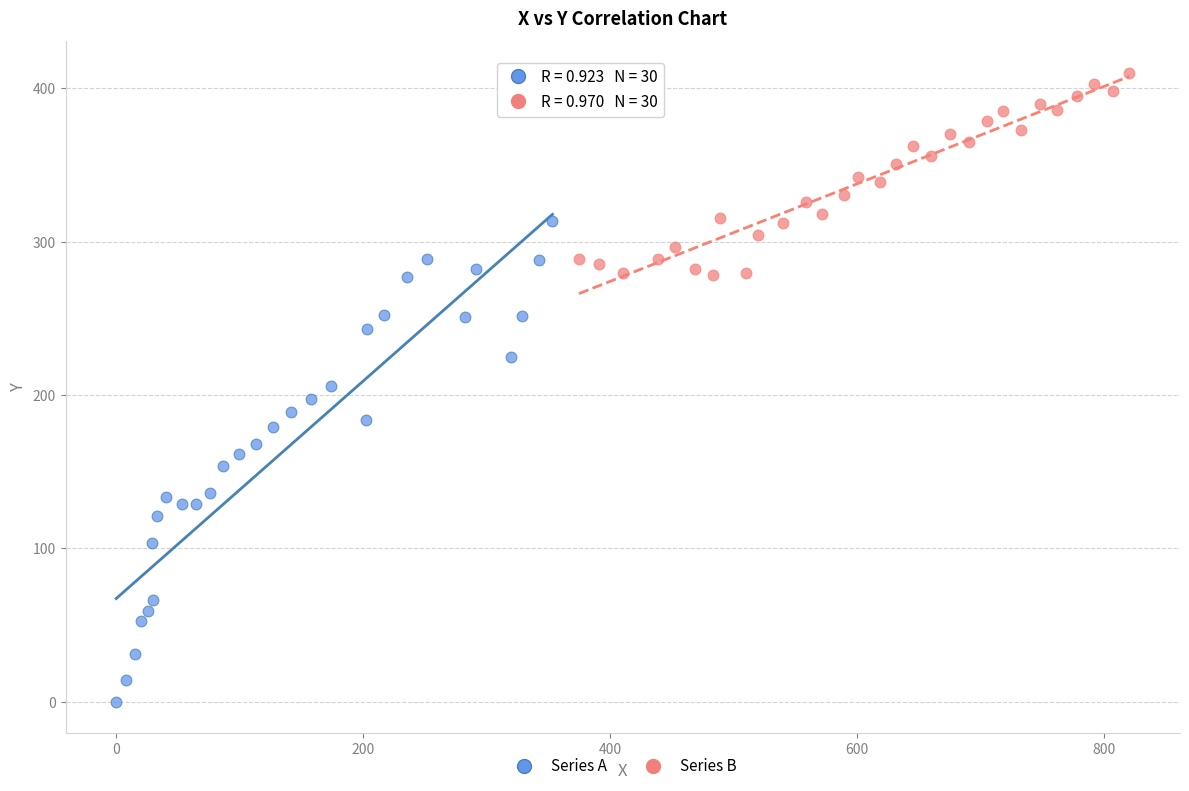

Which series contains the lowest Y value?

Series A